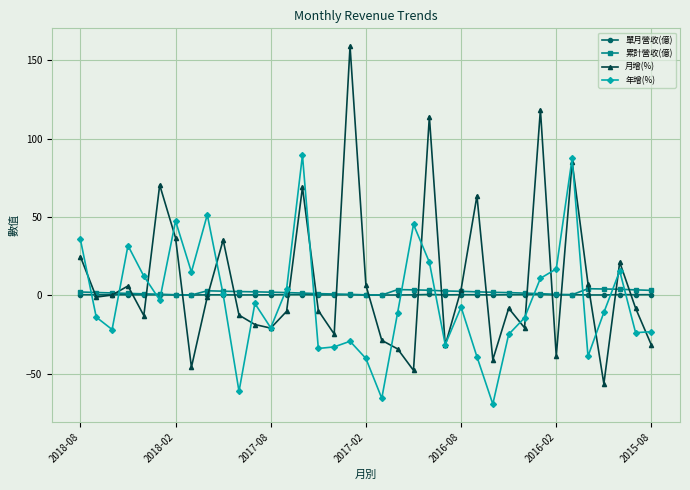

How many distinct data groups are displayed?

4